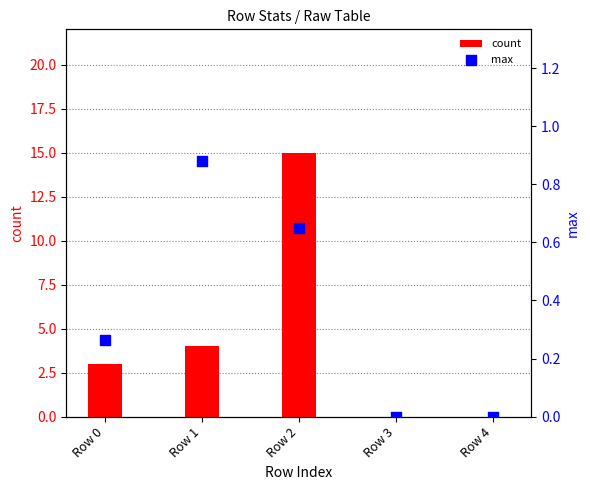

What is the total value across all series at Row 0?

3.3